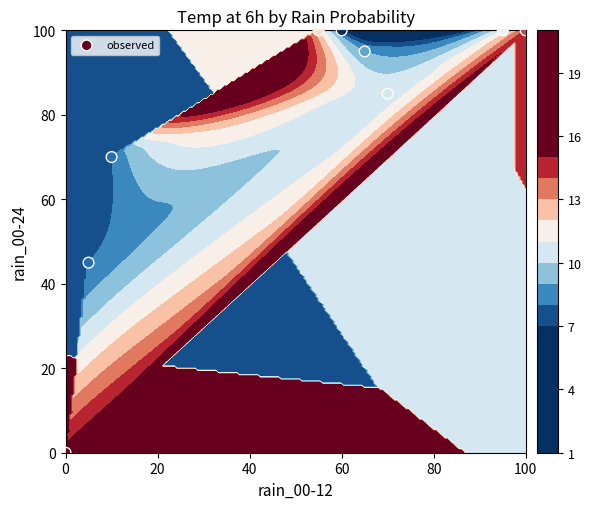

The chart shows a value of 68 at 20. True or false?

False